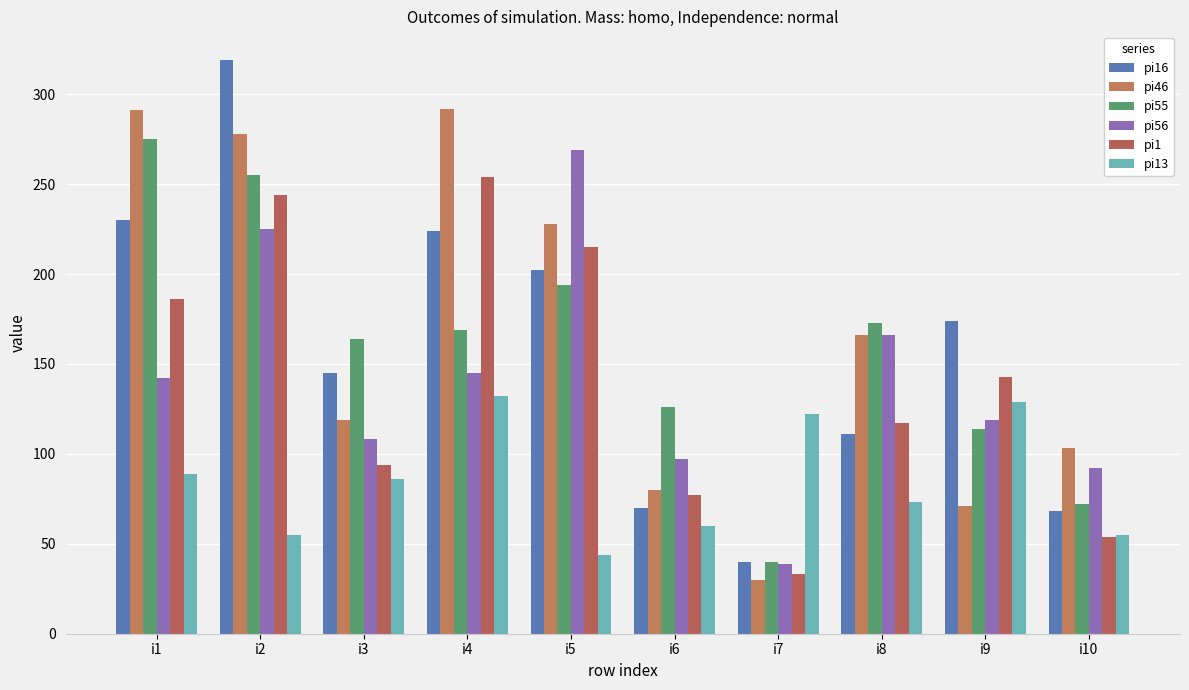

Is it true that pi13 equals 122 at i7?

True